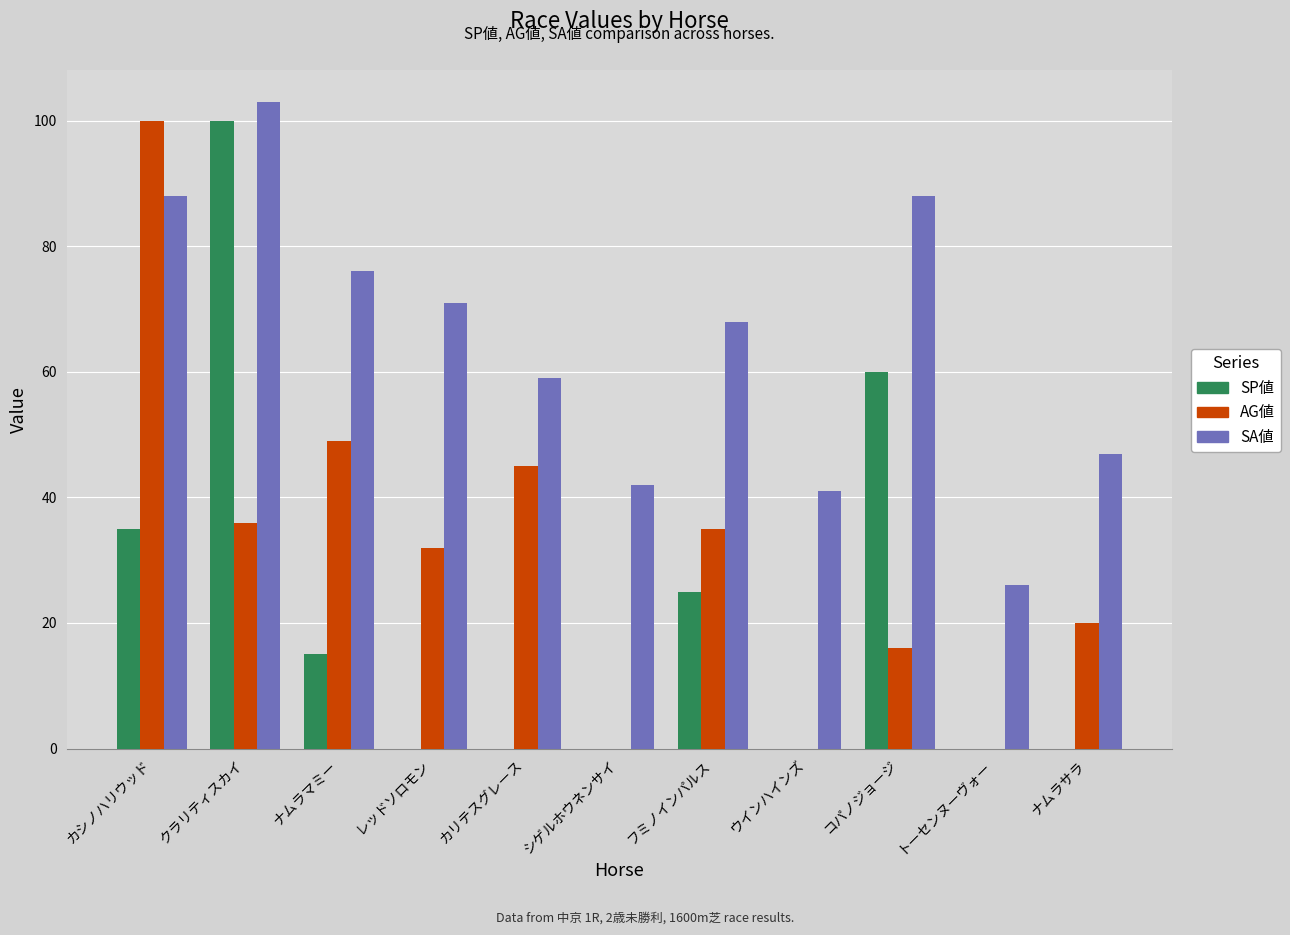

What is the sum of the AG値 values at ナムラサラ and トーセンヌーヴォー?

20